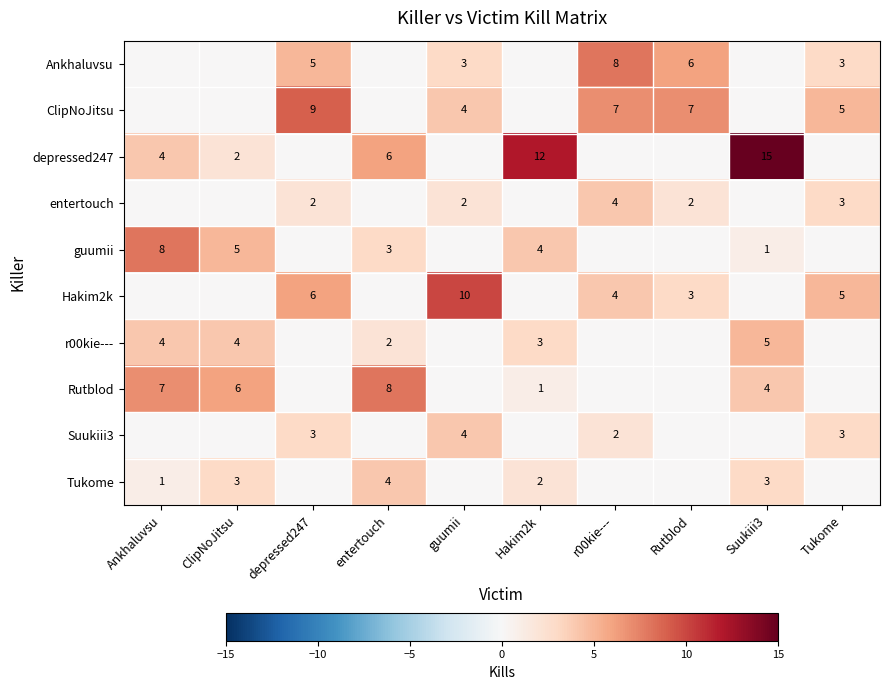

What is the difference between the Hakim2k values at Rutblod and guumii?

7